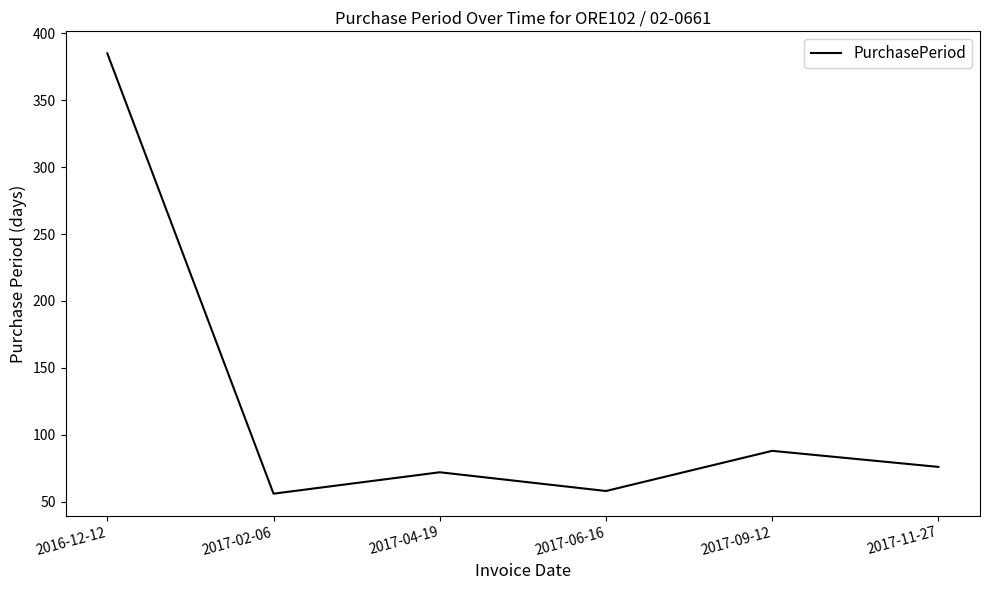

Where is the first local minimum?

2017-02-06